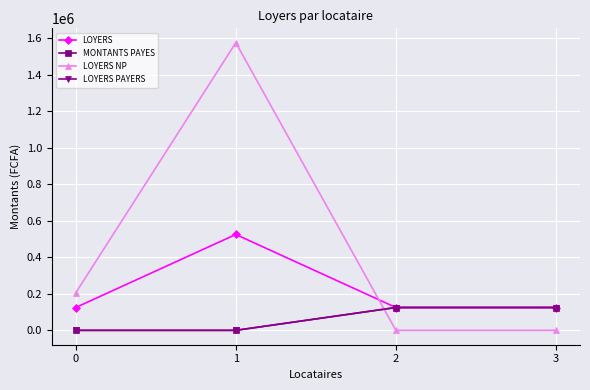

Which series has the widest spread of values?

LOYERS NP